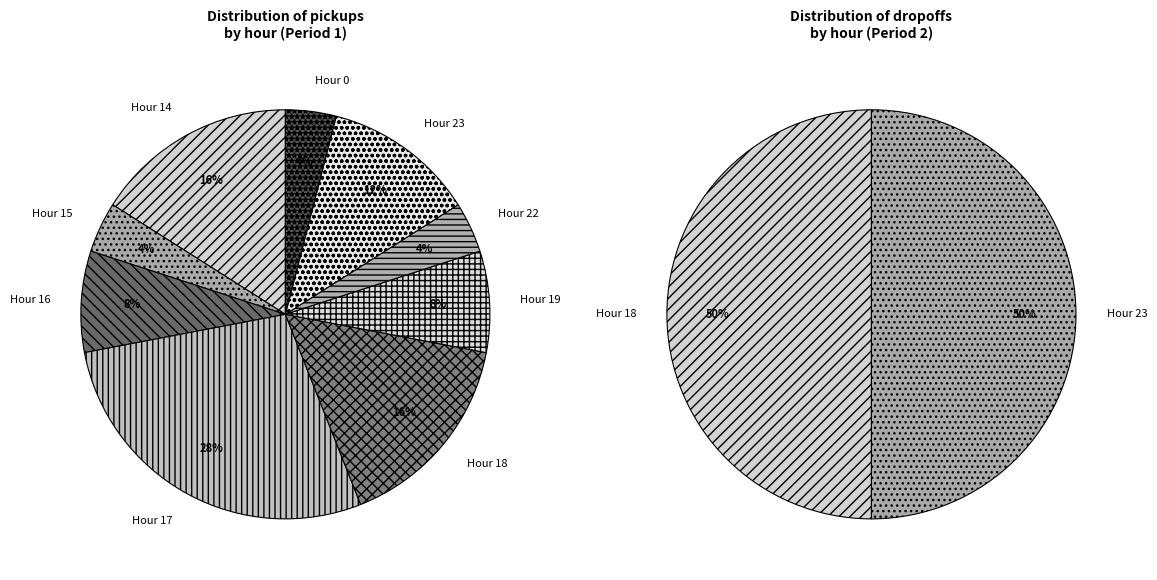

Is it true that Hour 17 is 20% of the pie?

False